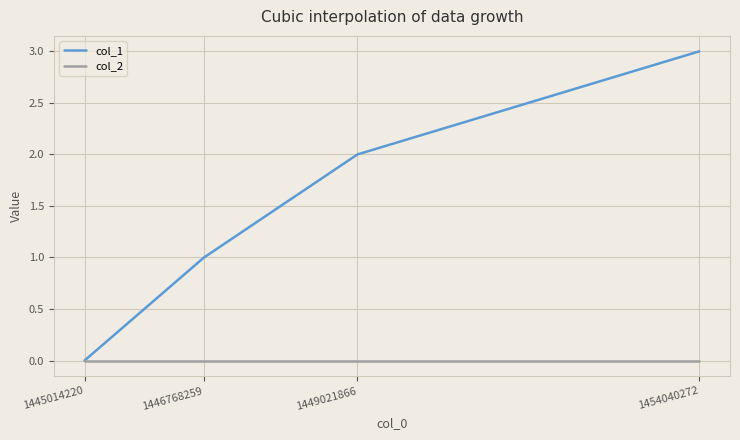

How many distinct data groups are displayed?

2